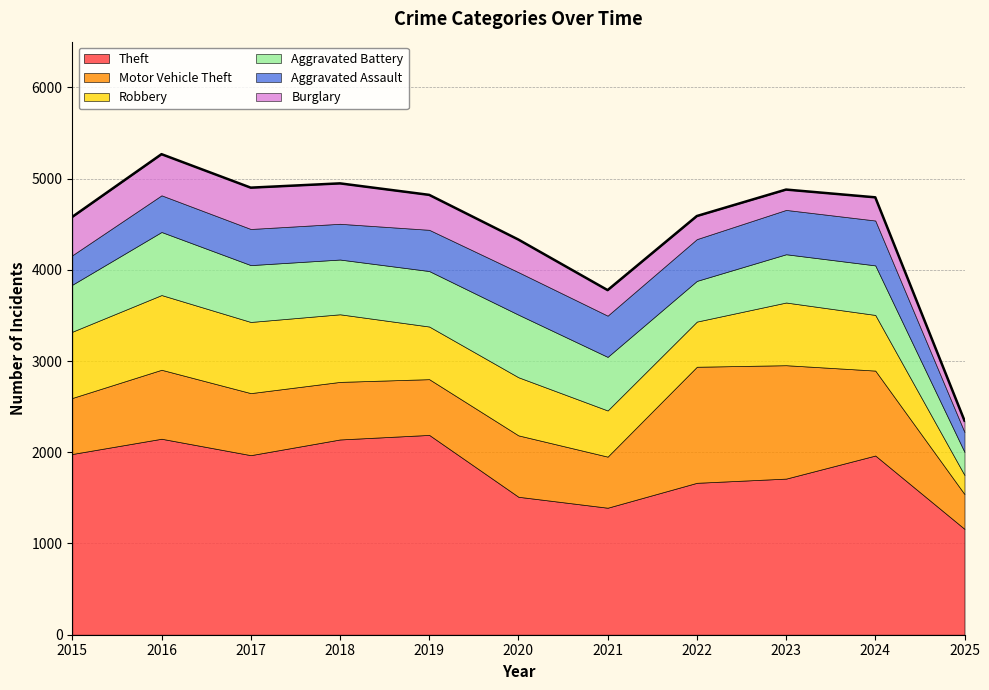

What is the difference between the maximum and minimum values in the Theft series?

1030